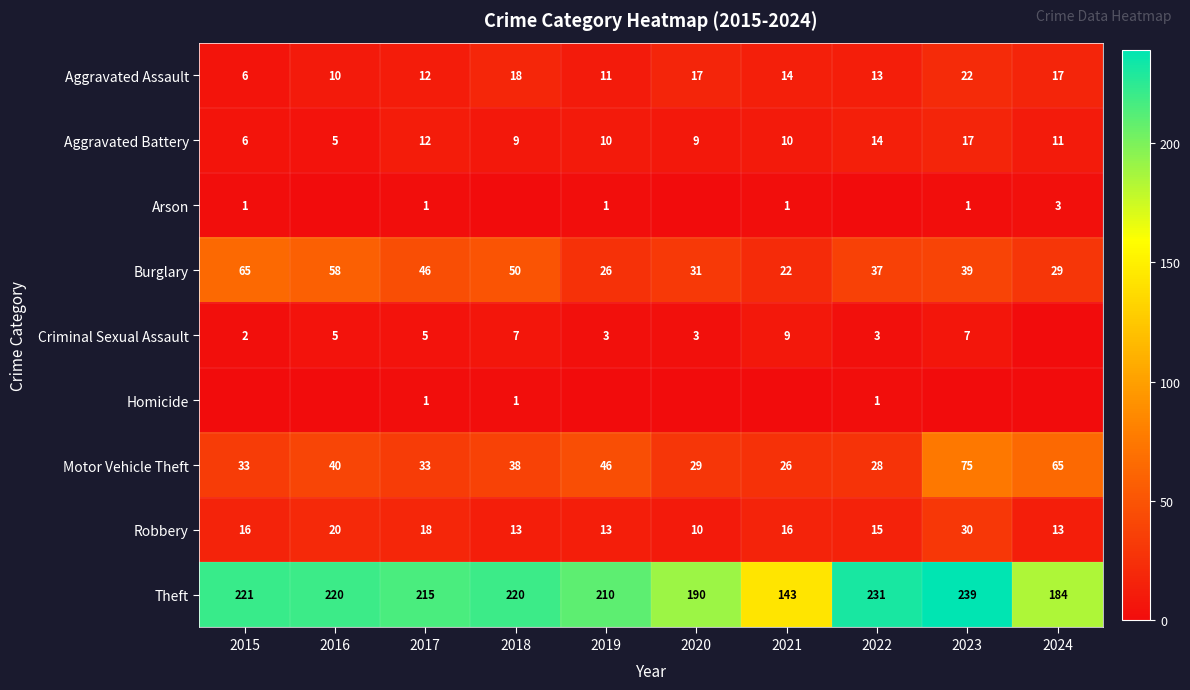

What is the average value of the Robbery series?

16